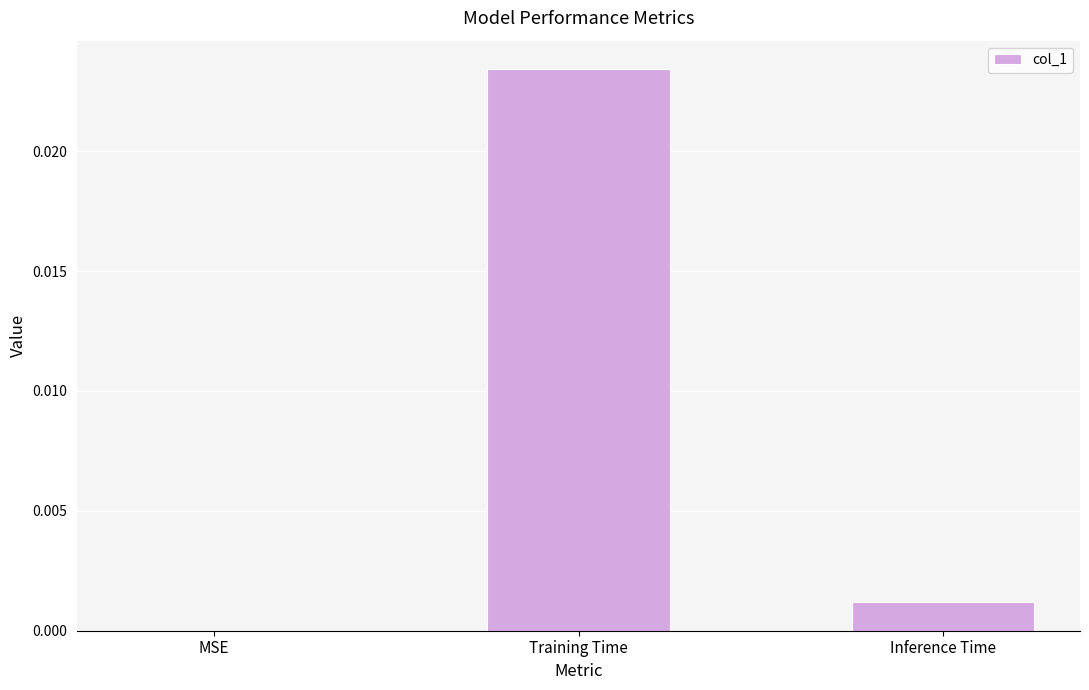

Where is the data nearest to the value 0?

MSE